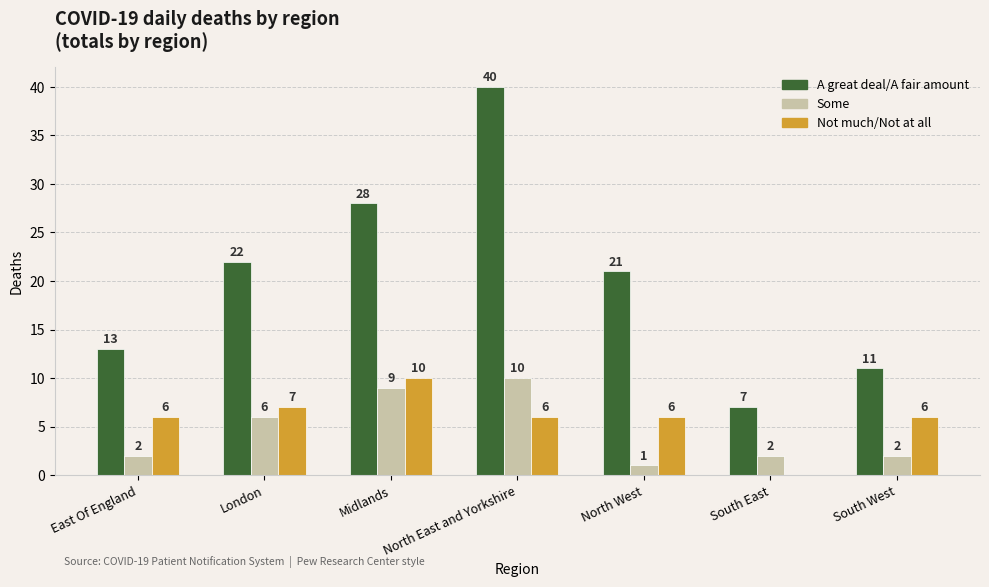

What is the sum of all A great deal/A fair amount values?

142